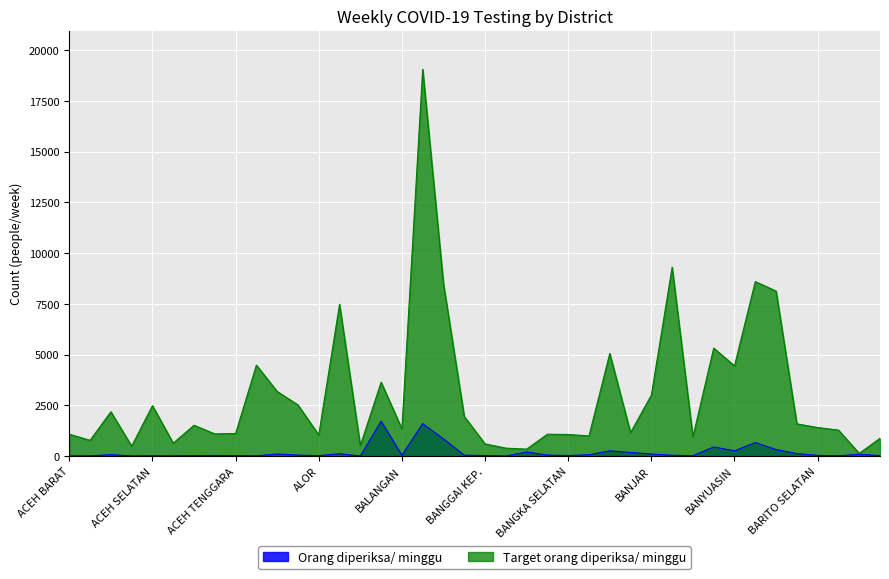

Between BARITO SELATAN and BANTAENG, which is larger?

BARITO SELATAN